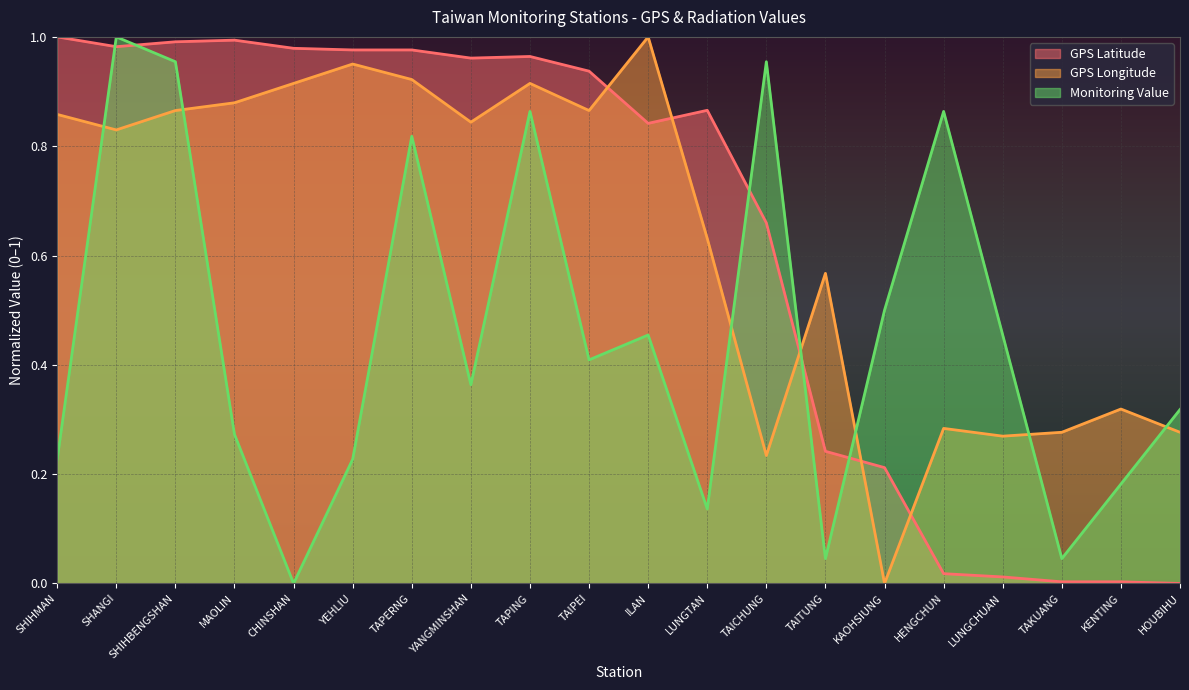

Which series changed the most between CHINSHAN and TAITUNG?

GPS Latitude